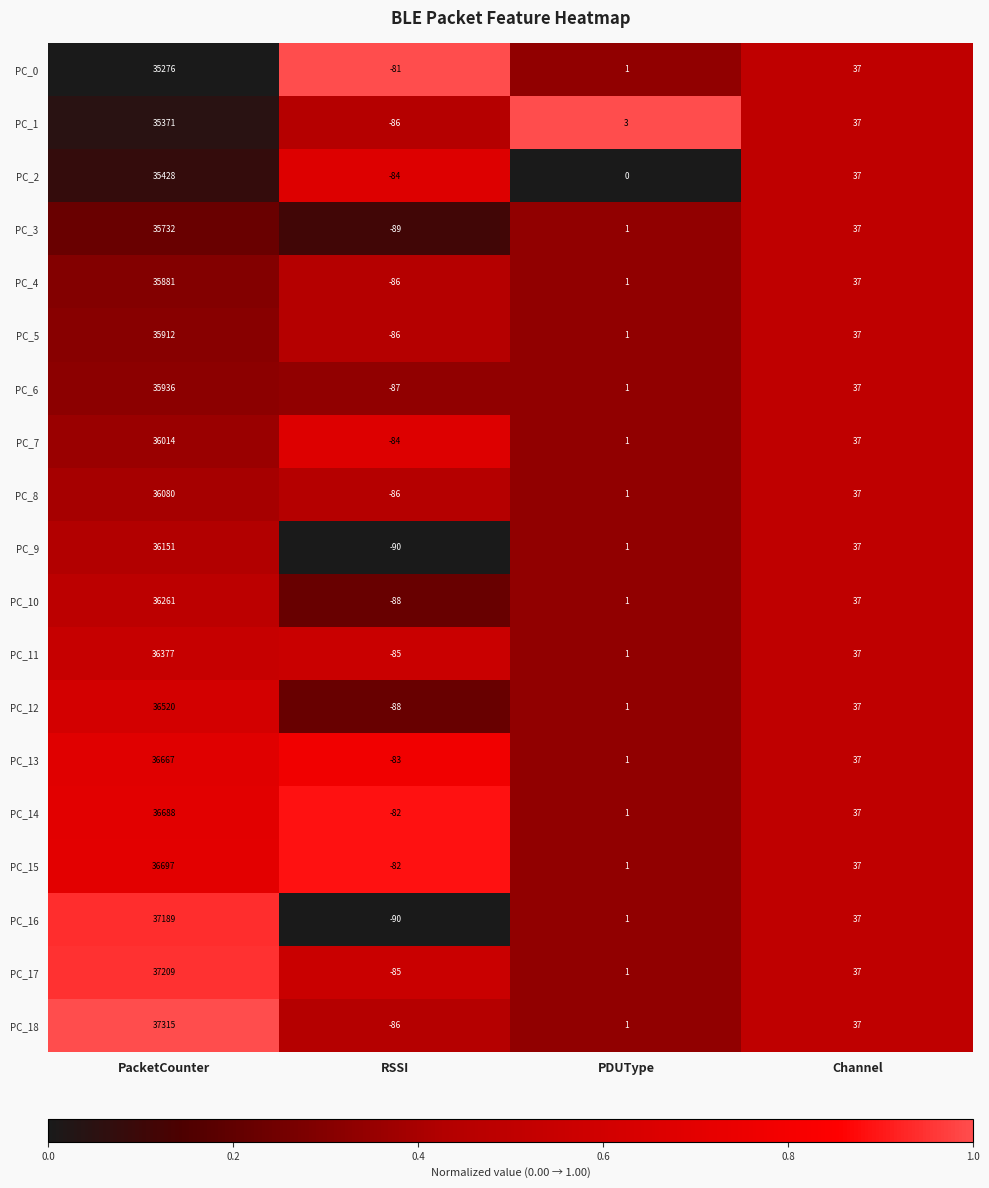

What is the total value across all series at PacketCounter?

688704